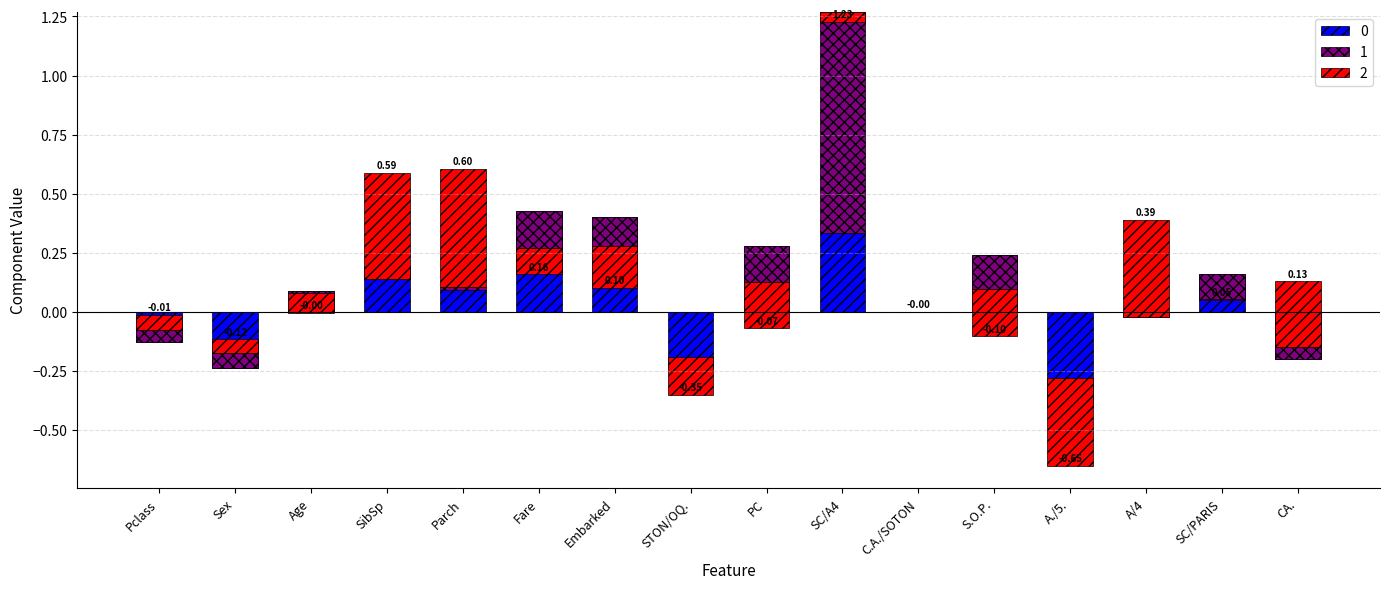

What is the difference between the highest and lowest values at CA.?

0.5